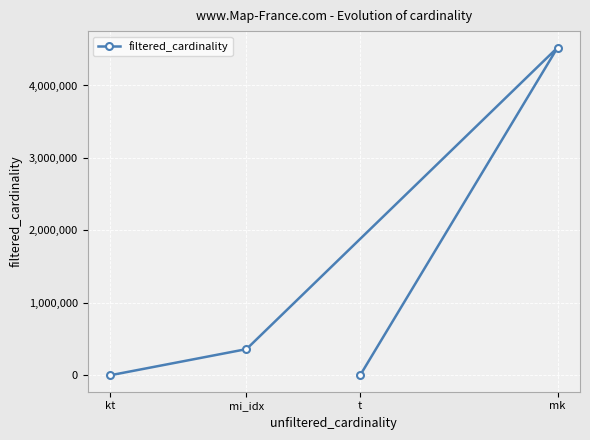

Where does the data first go above 361675?

mk